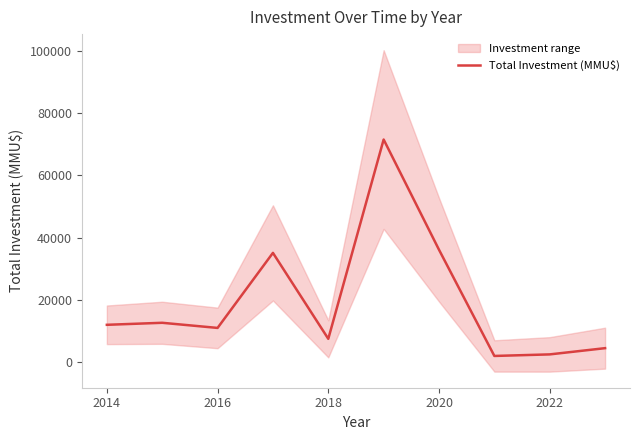

How many lines are shown in the chart?

1